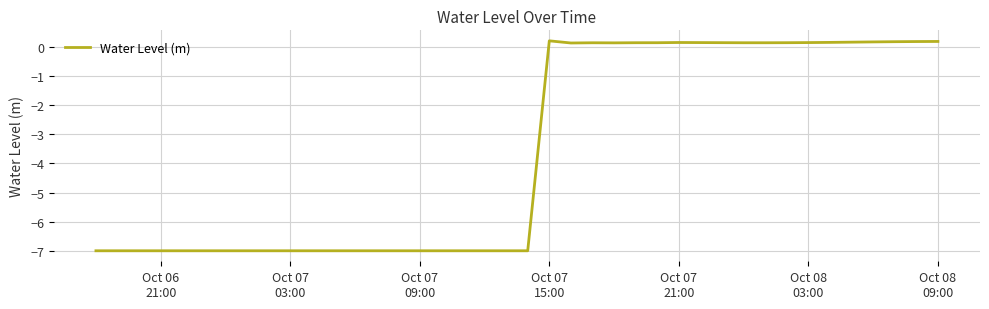

Count the number of values greater than -7.

19